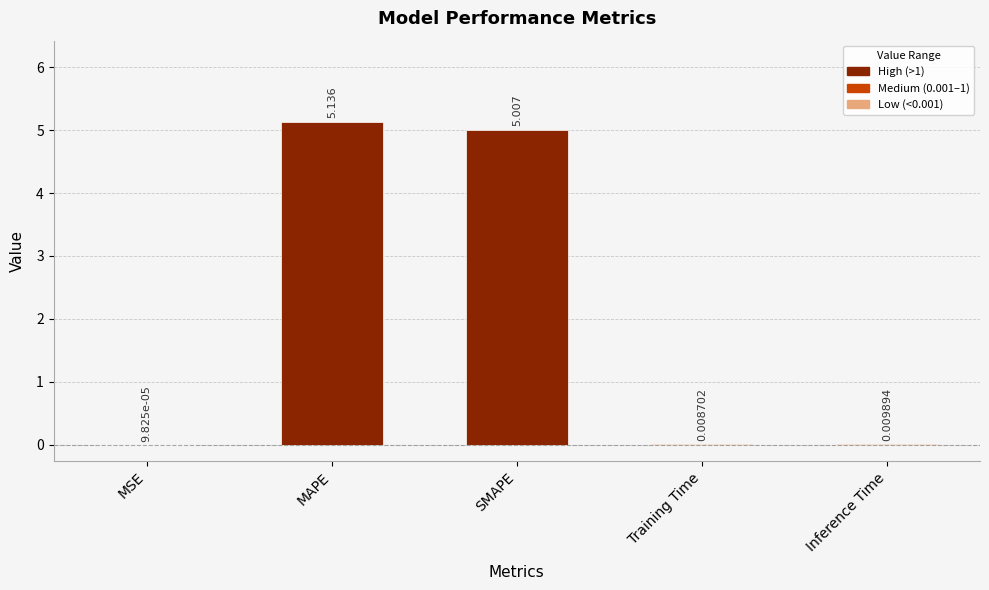

Which label corresponds to the largest value in the chart?

MAPE